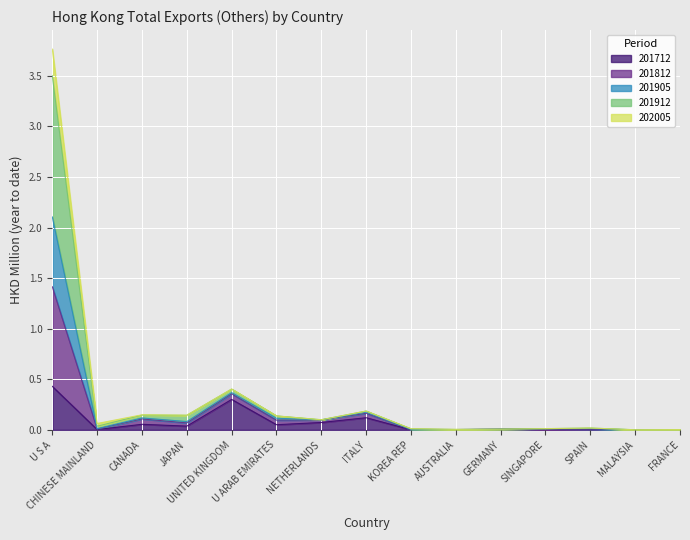

Is the value of 201812 at CHINESE MAINLAND greater than the value of 201912 at GERMANY?

Yes